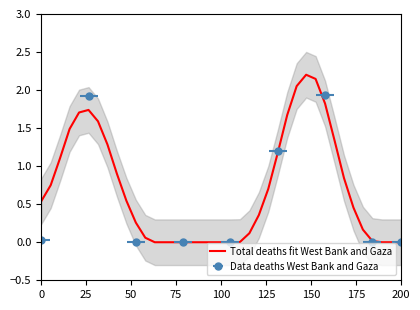

The chart shows a value of 2.4 at 31. True or false?

False